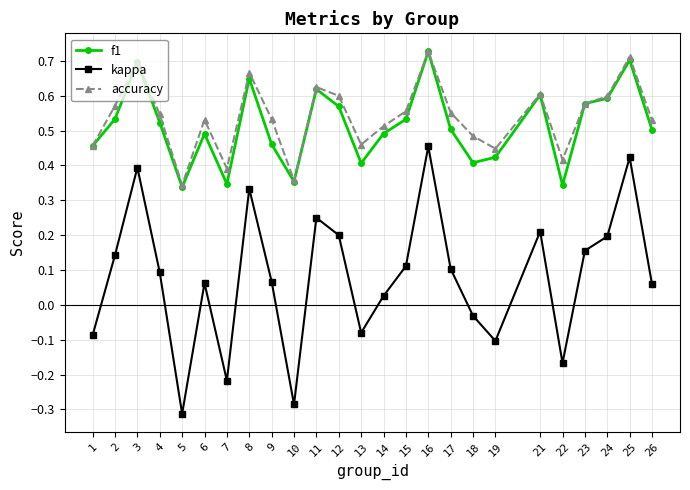

At how many categories does at least one series exceed 0?

25